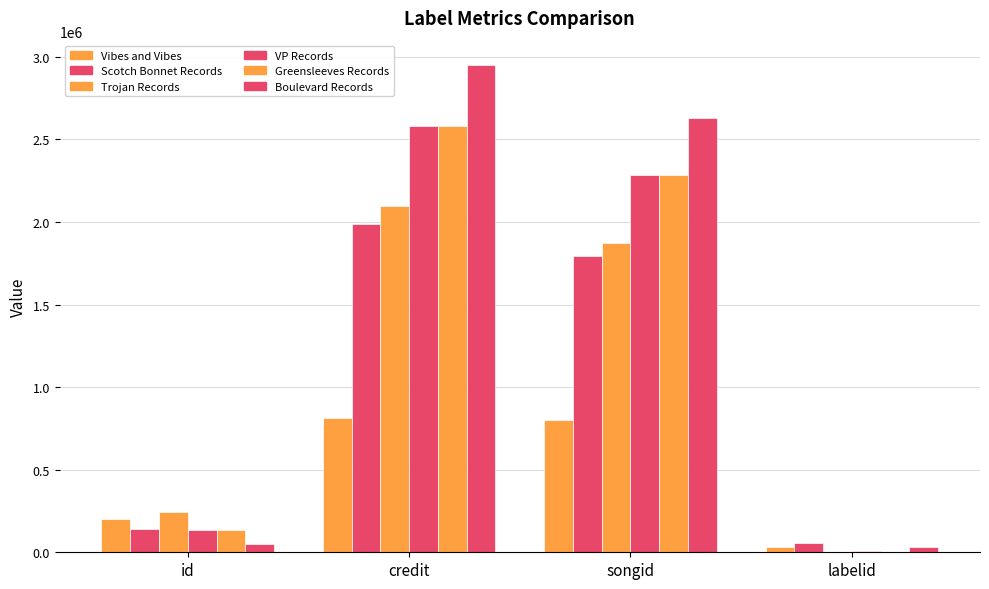

What is the approximate value of Vibes and Vibes at songid?

801006